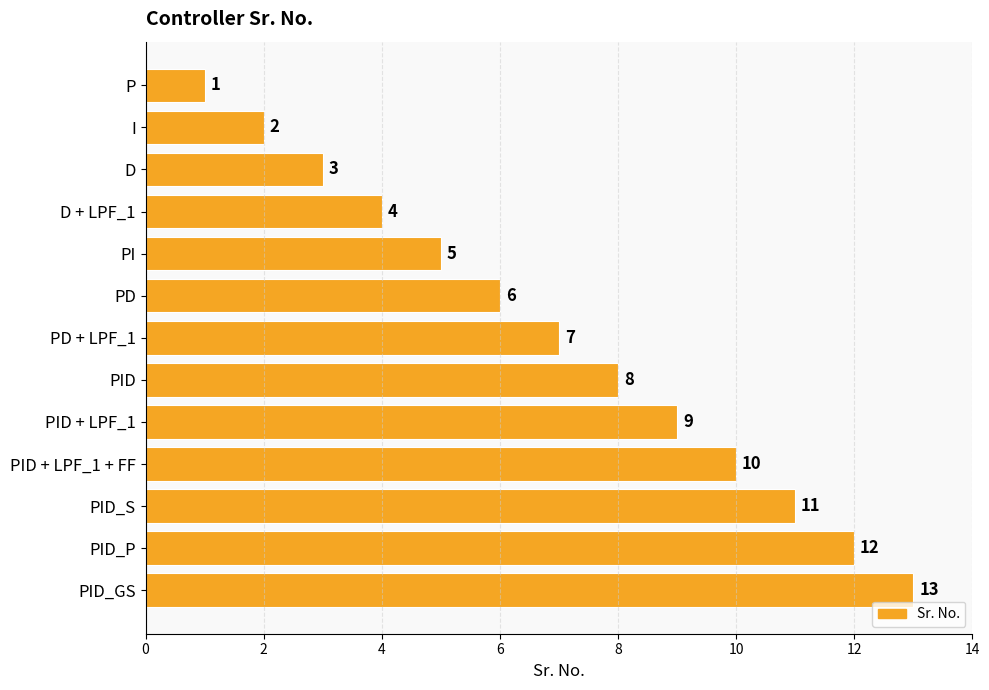

True or false: the data shows 11 at PID_S.

True